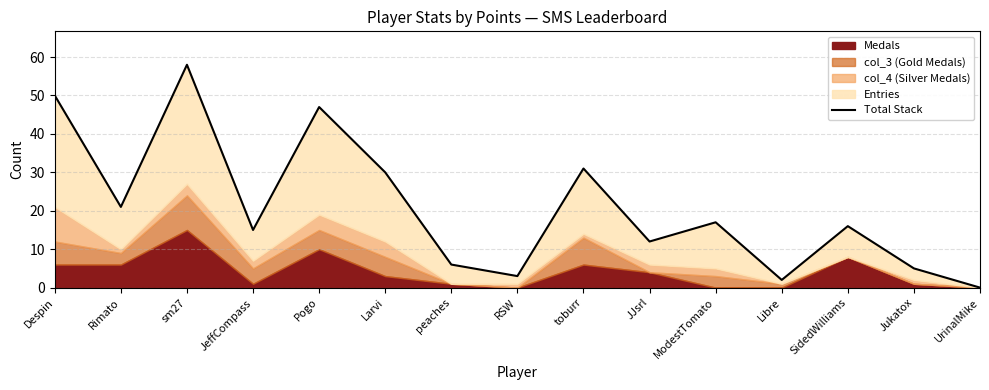

Count the number of values greater than 16.

7